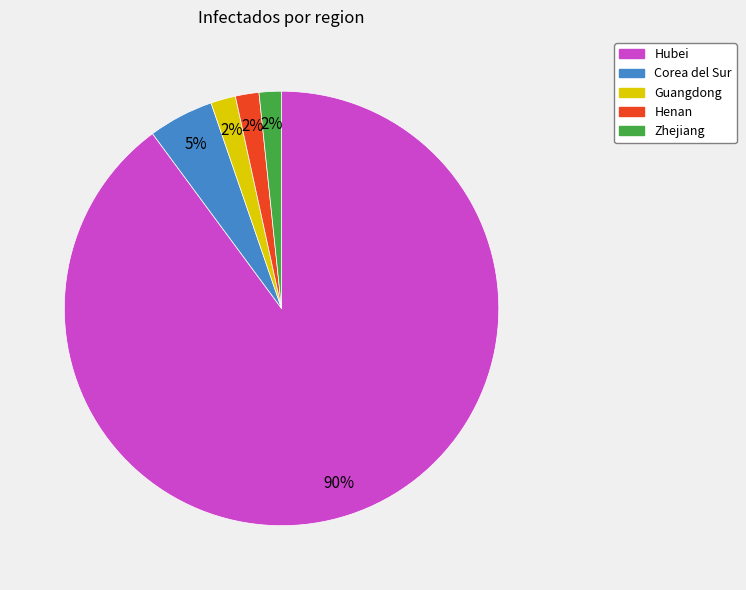

To the nearest percent, what is the average slice percentage?

20%